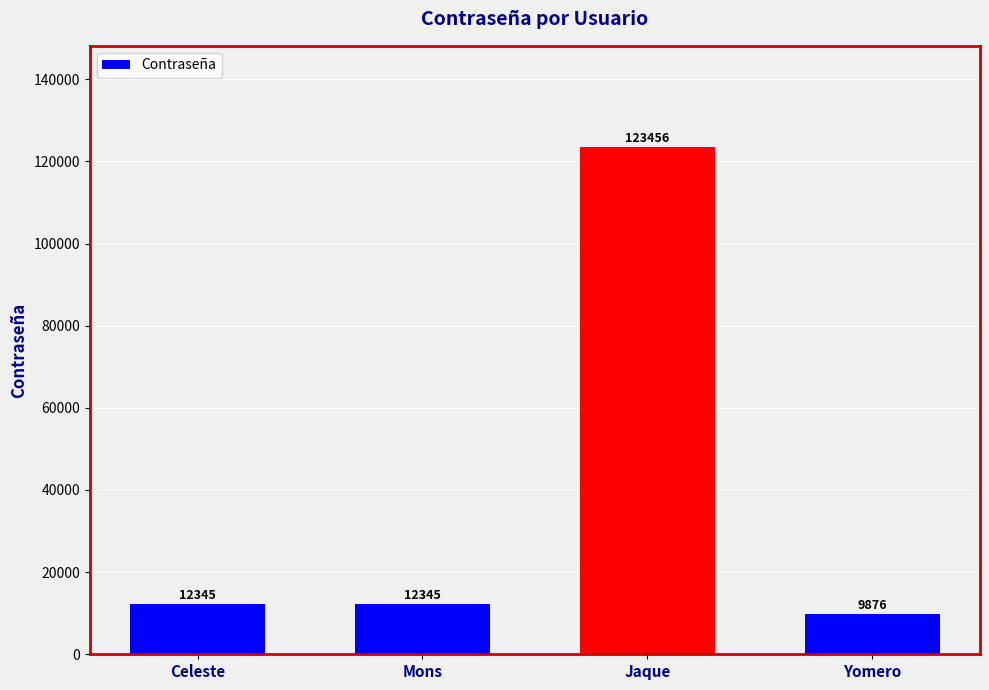

True or false: the data shows 52640 at Jaque.

False